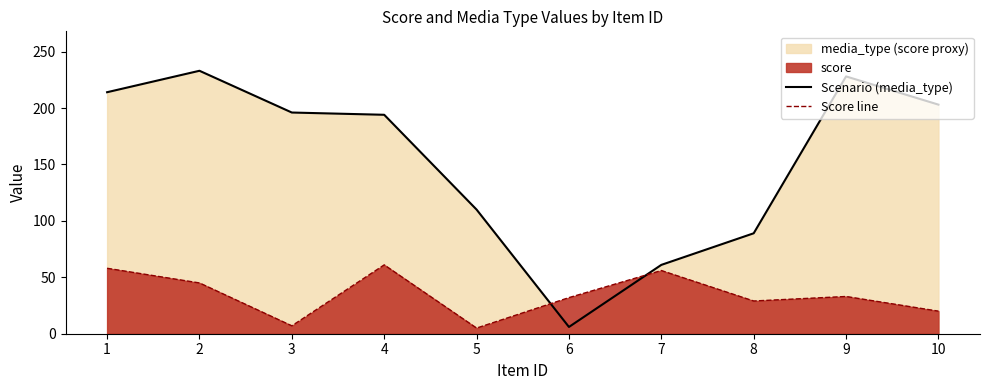

True or false: Scenario (media_type) and Score line intersect in this chart.

True